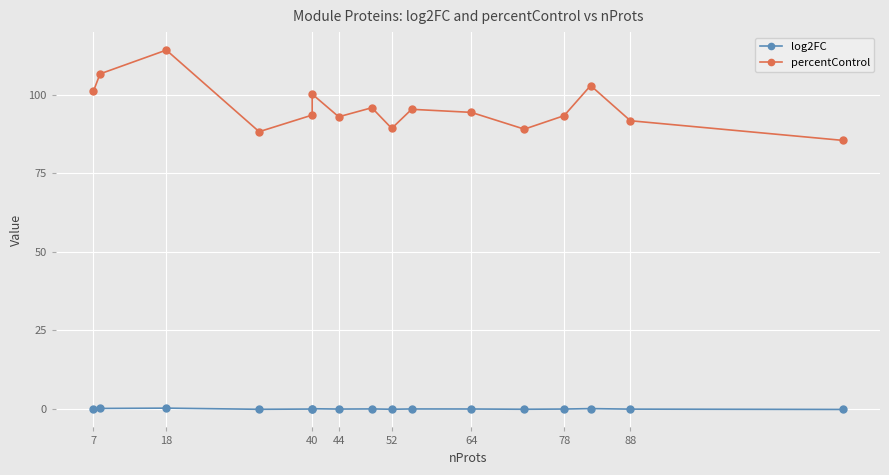

How many values in the percentControl series are below 94?

8